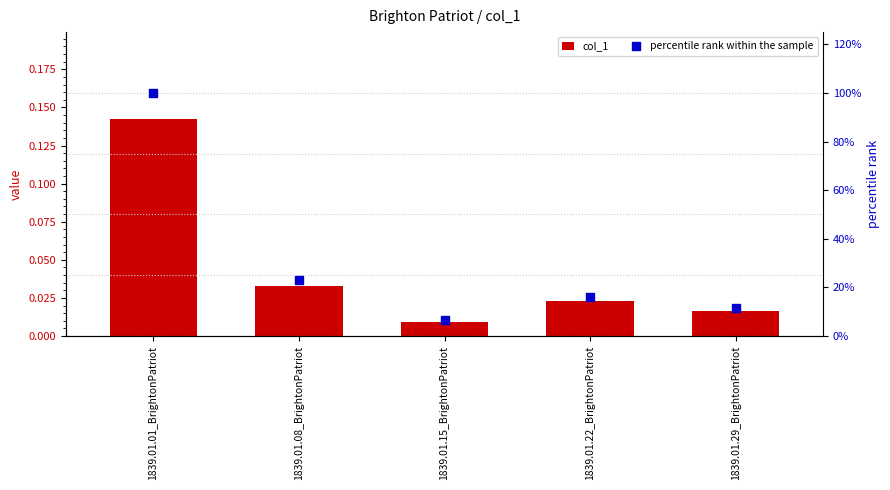

Which series reaches the minimum Y coordinate?

col_1